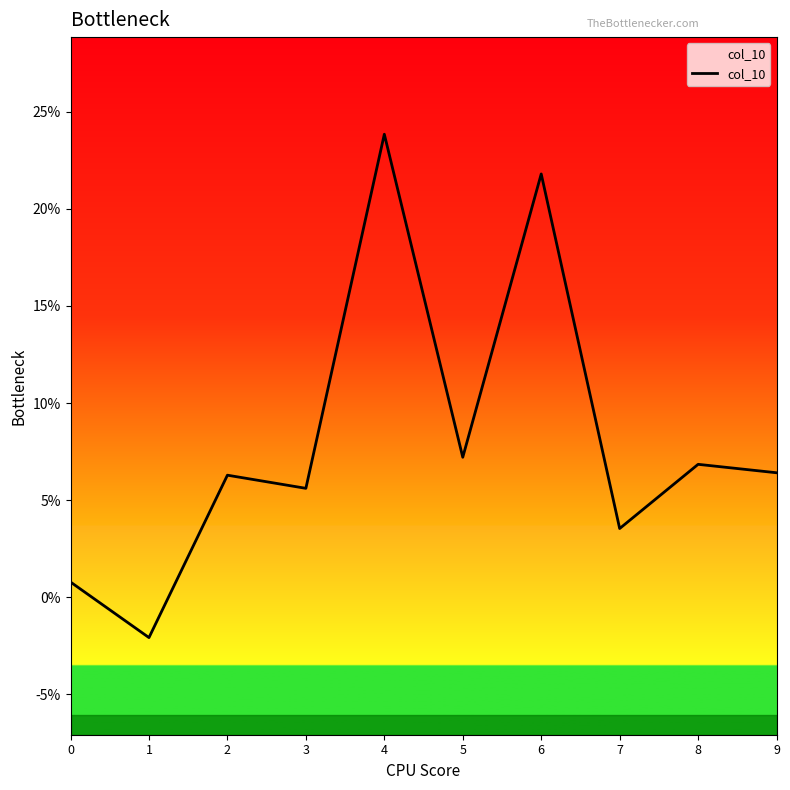

The chart shows a value of 0.2 at 6. True or false?

True